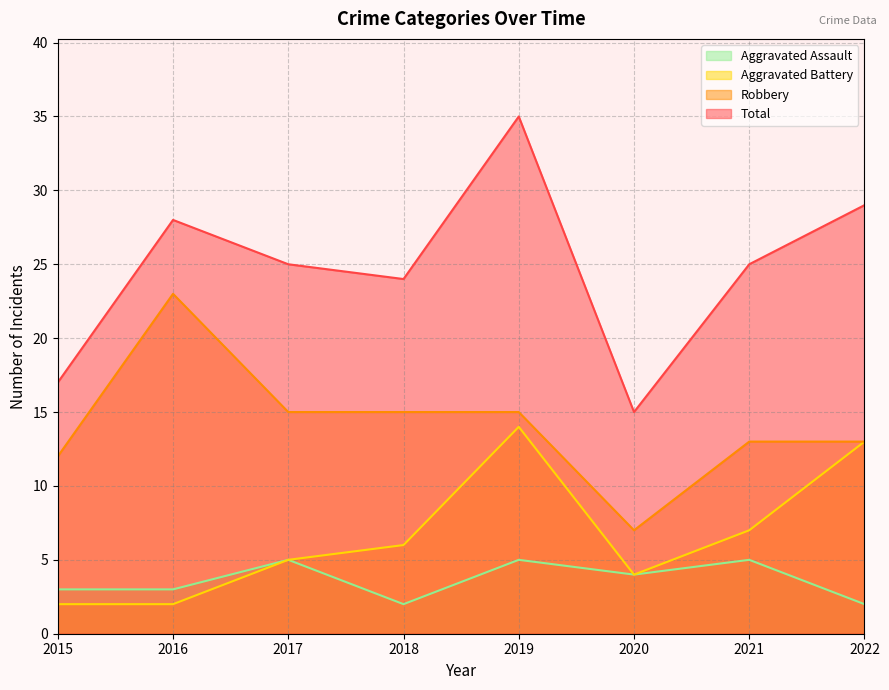

How many lines are shown in the chart?

4